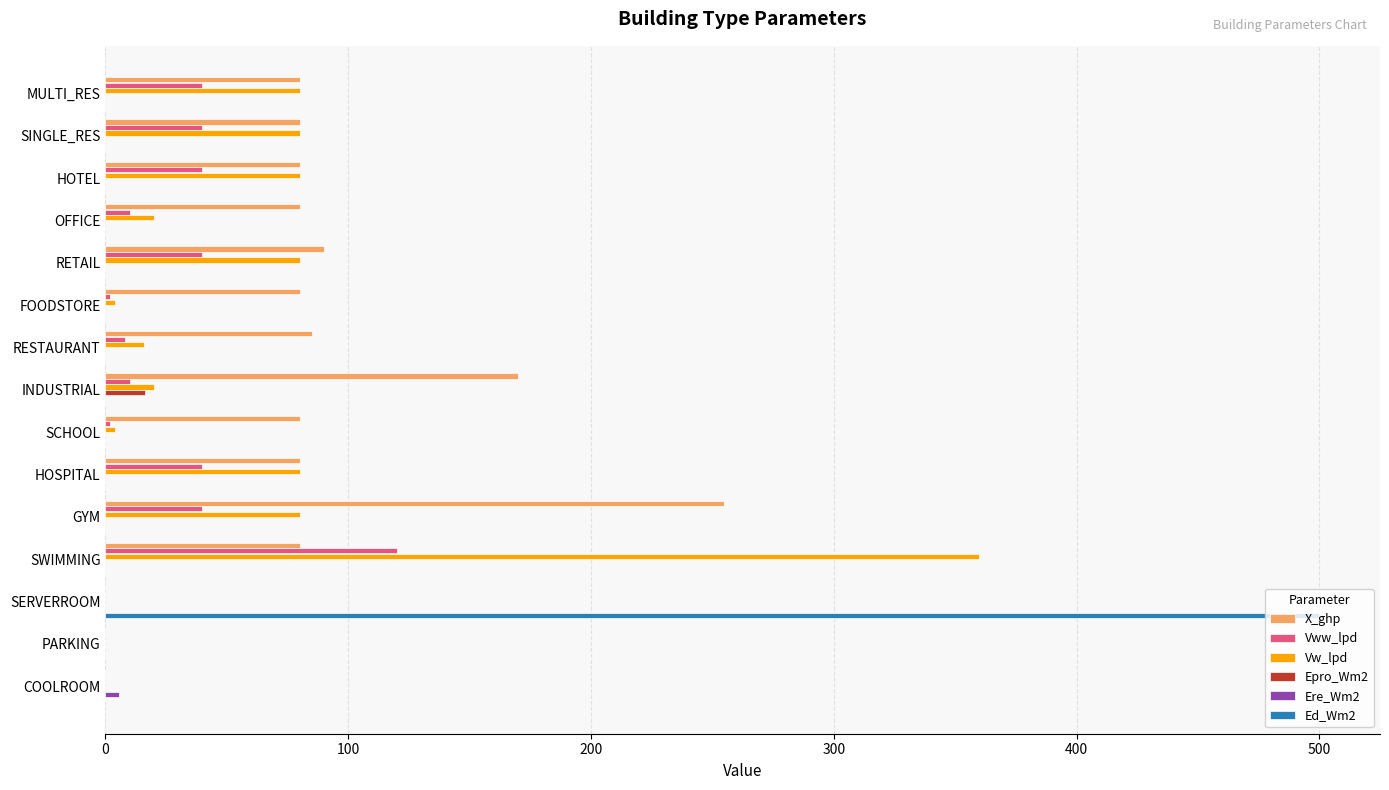

What is the maximum value for Vw_lpd?

360.0